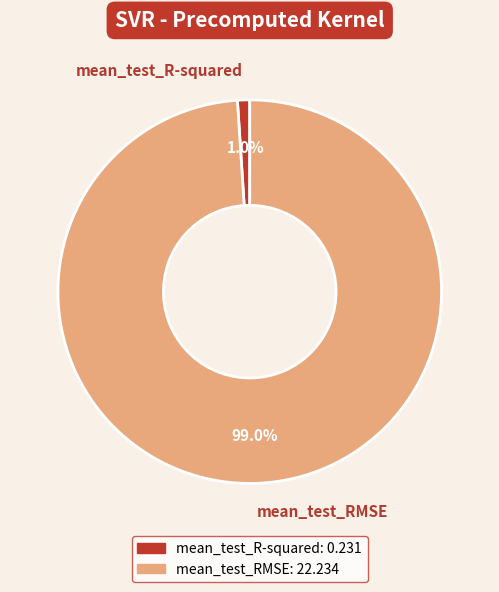

Combined, what portion of the pie is mean_test_RMSE and mean_test_R-squared?

100.0%